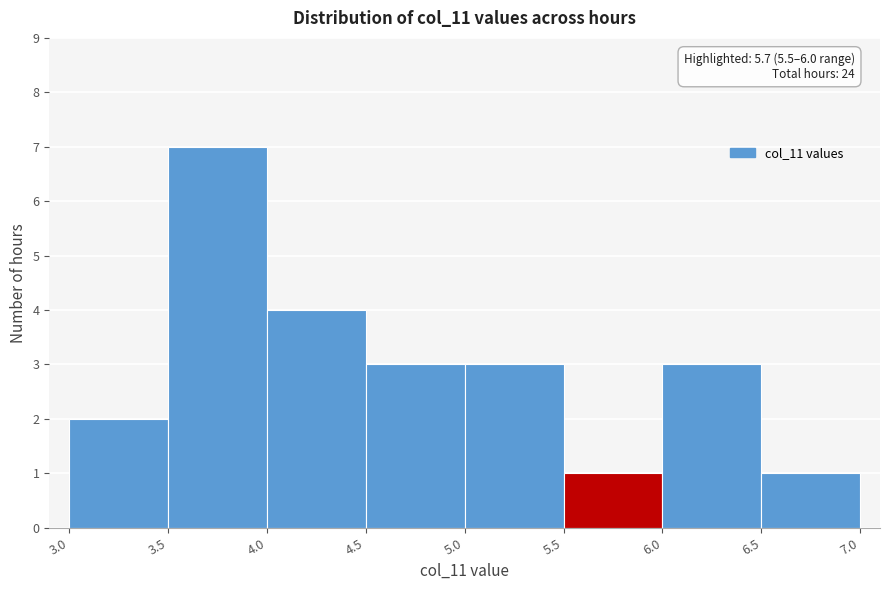

Which range on the x-axis has the tallest bar?

3.5 to 4.0